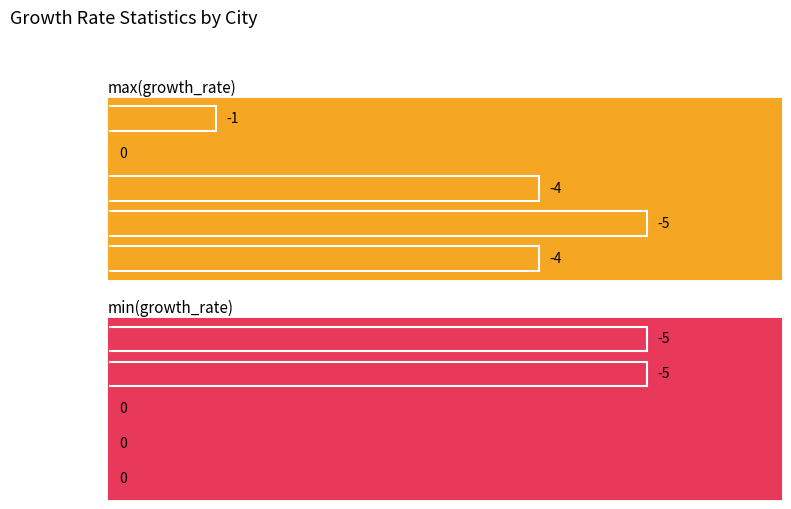

What is the difference between the maximum and minimum values in the min(growth_rate) series?

5